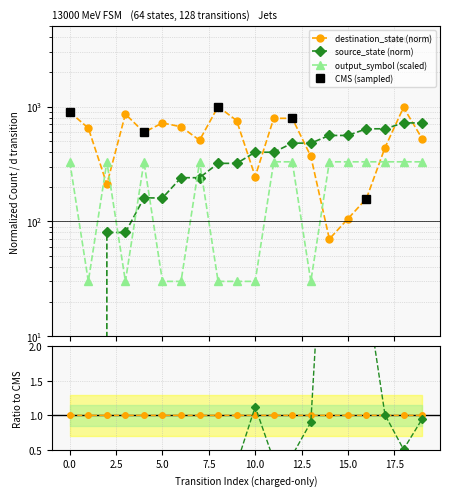

At which category is the sum across all series the highest?

18